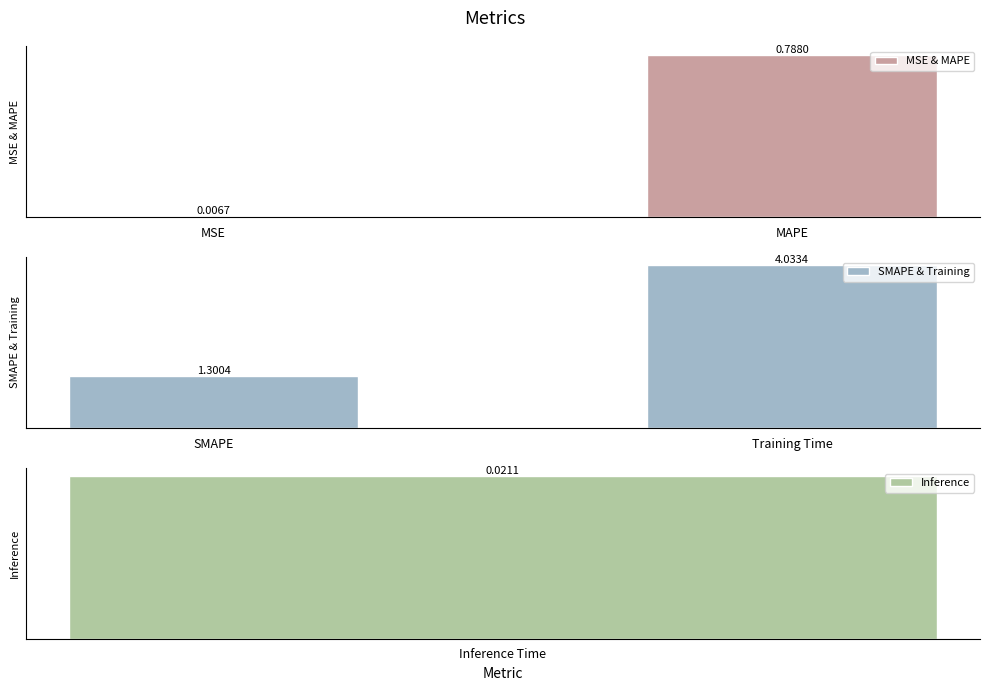

At which label is MSE & MAPE closest to 0?

MSE